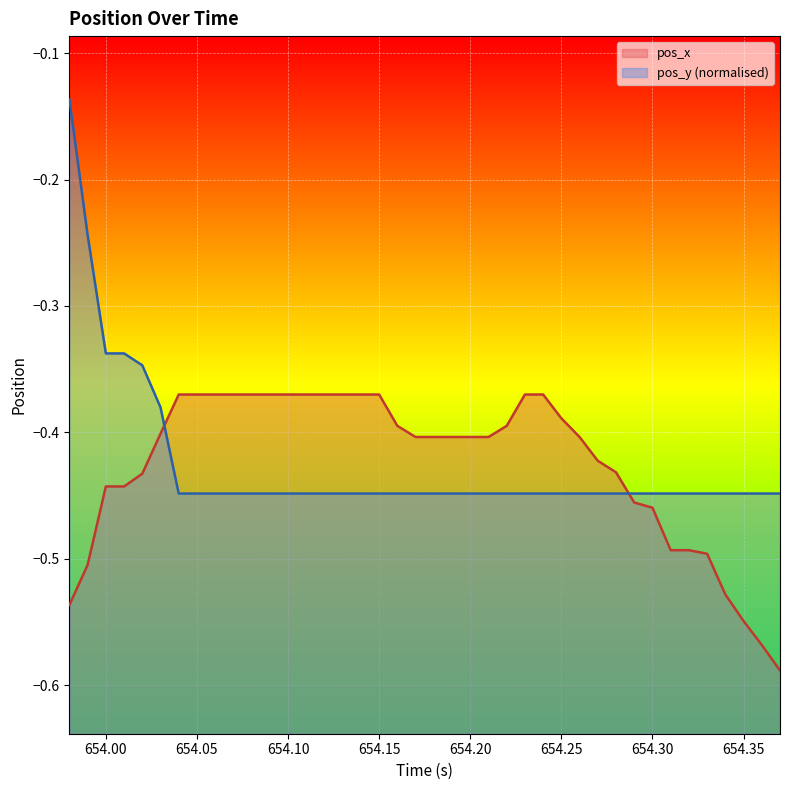

True or false: pos_x has more than 2 interior local peaks.

False